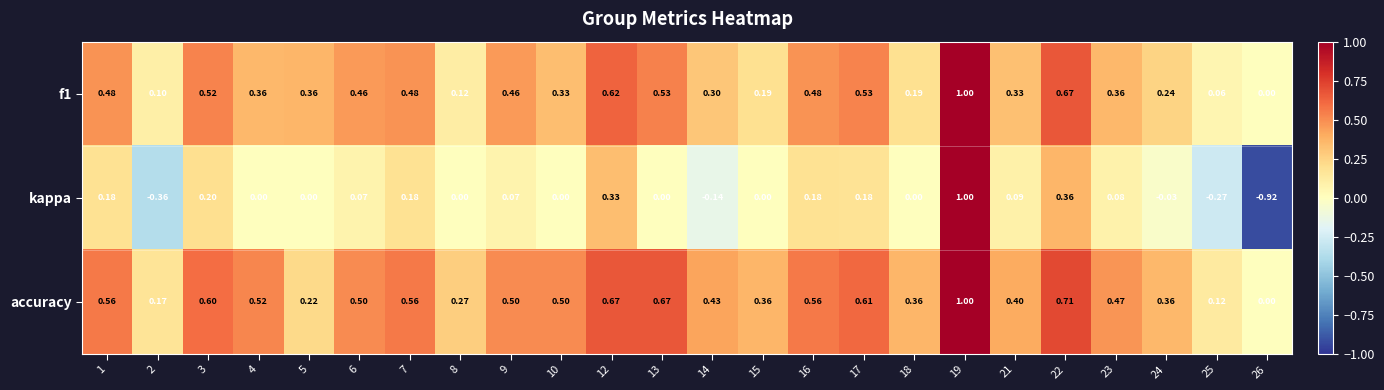

Which series has the largest range (max minus min)?

kappa